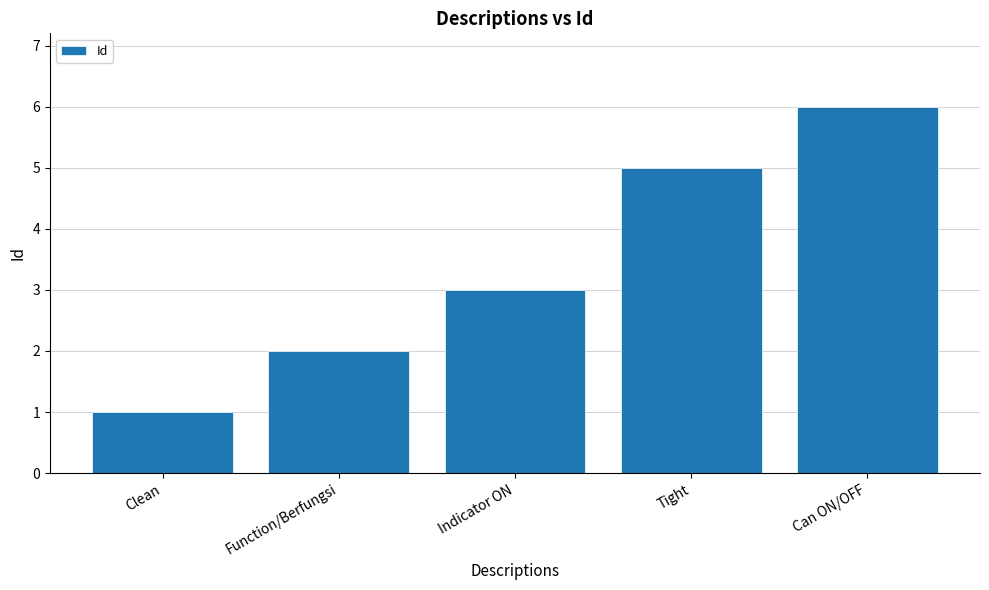

What value does the data have at Can ON/OFF?

6